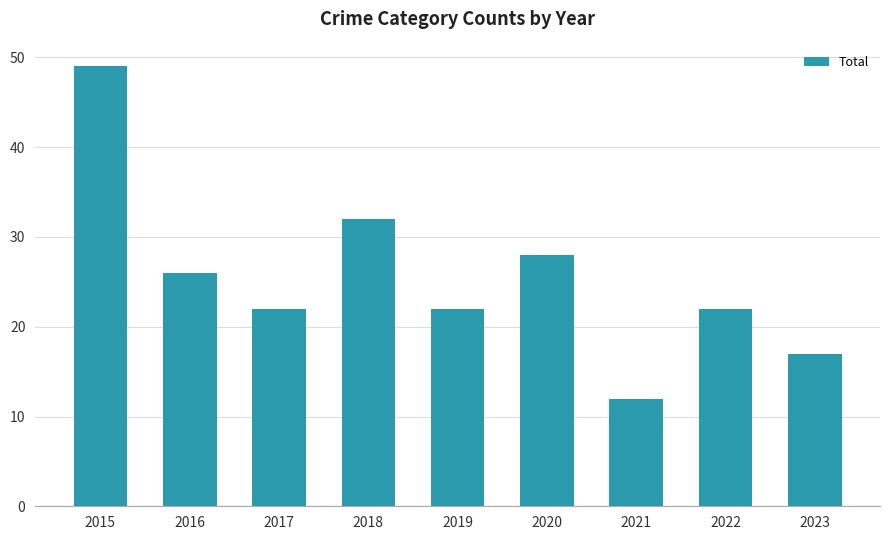

Approximately how many times larger is the value at 2022 compared to 2015?

0.4